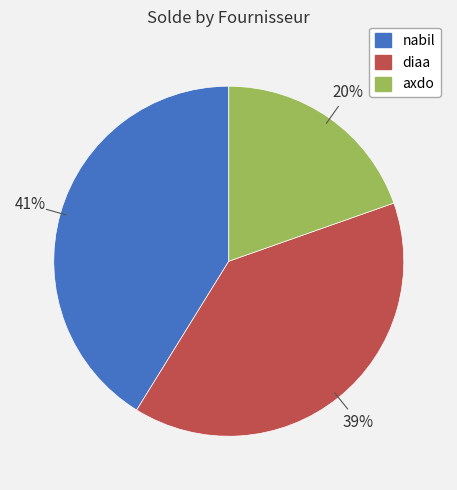

To the nearest percent, what portion does diaa represent?

39%